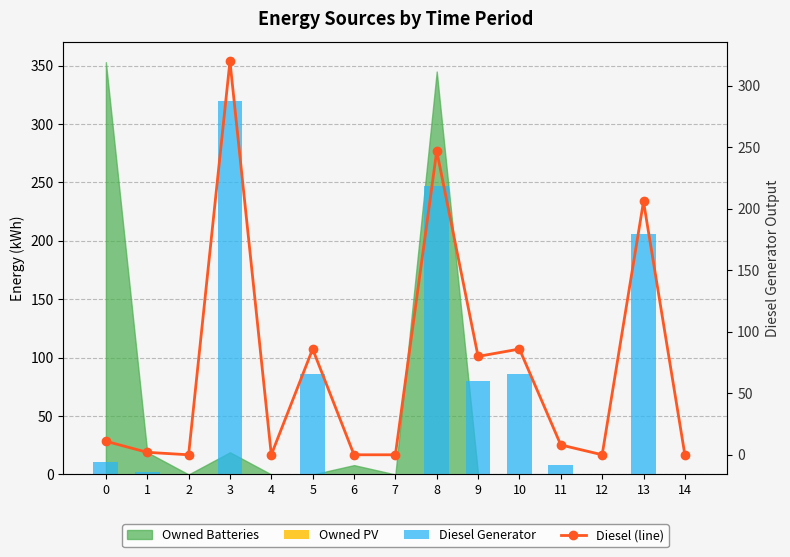

Which series has the largest total across all categories?

Diesel Generator